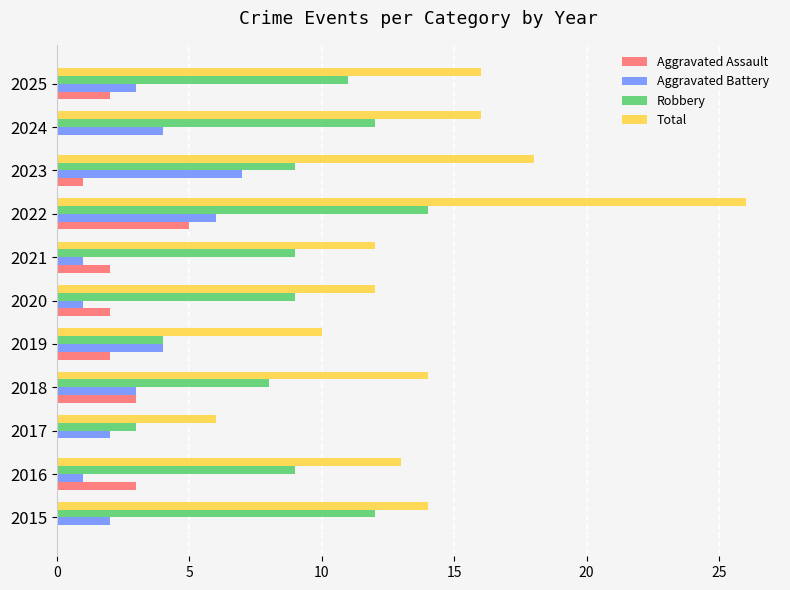

What is the total value across all series at 2018?

28